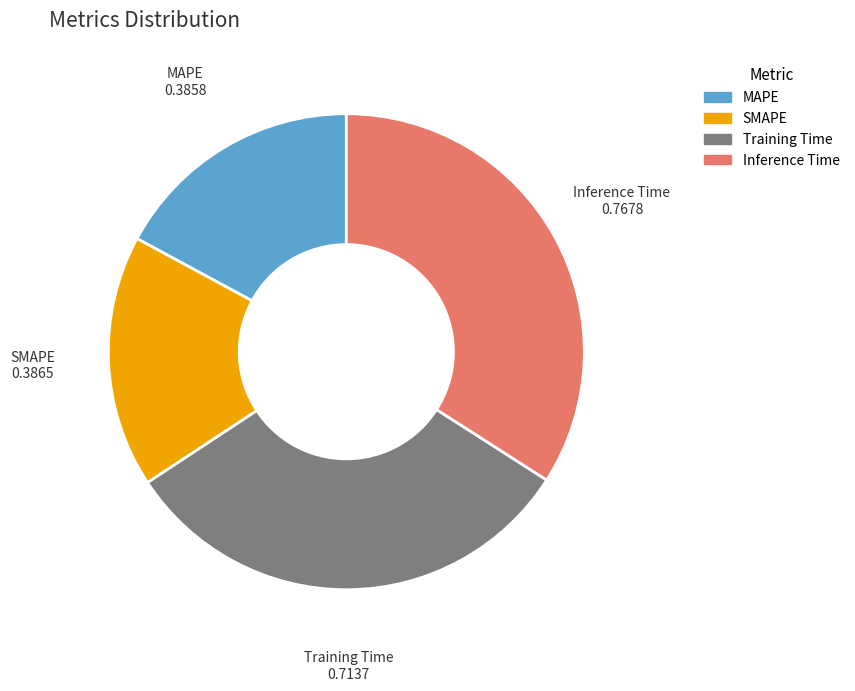

Is it true that Inference Time is 34% of the pie?

True